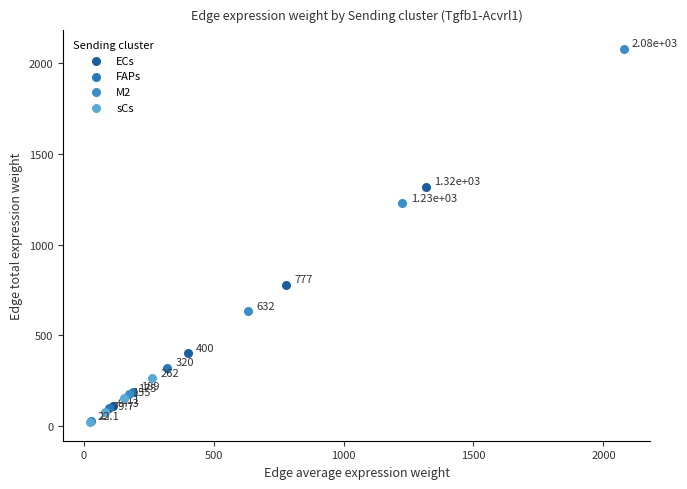

Which series reaches the minimum Y coordinate?

sCs